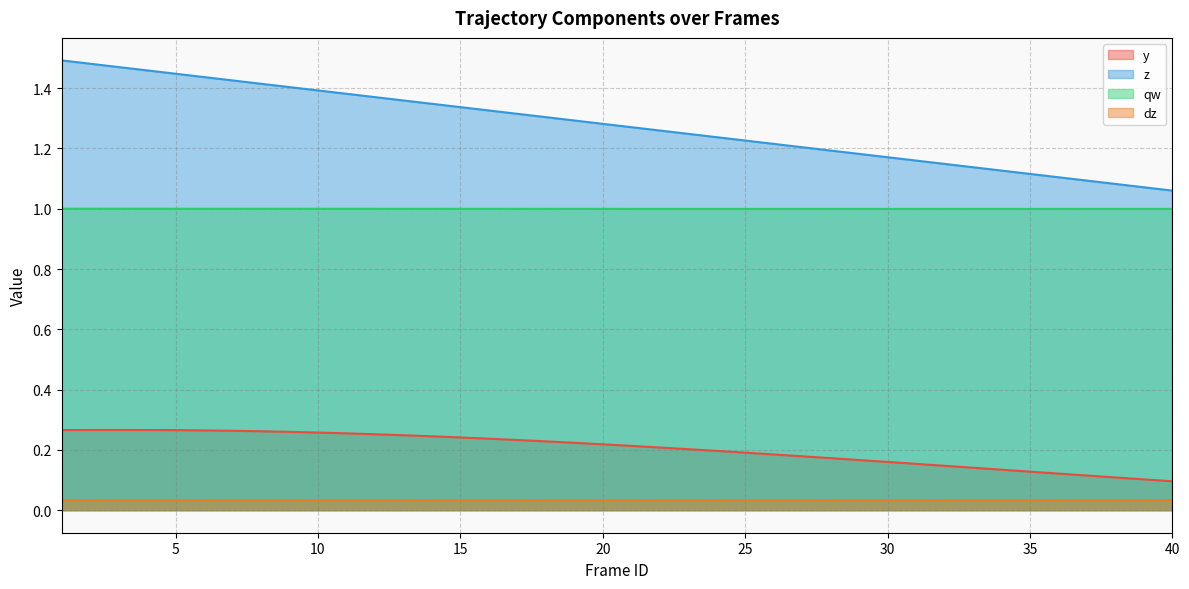

What is the sum of all z values?

51.0